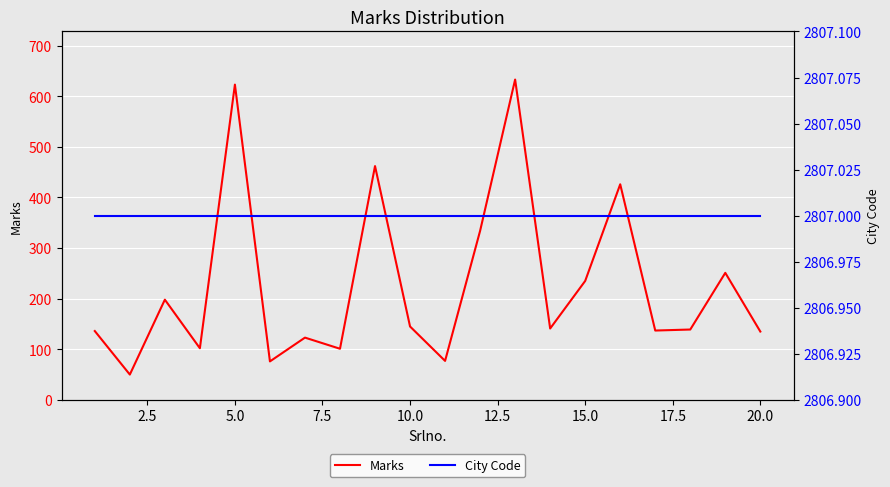

What is the sum of all Marks values?

4524